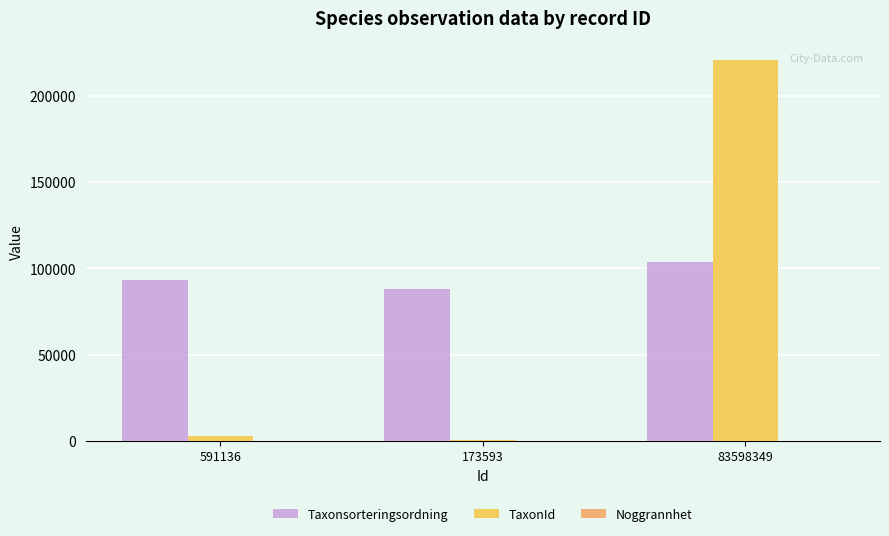

What is the maximum value shown in the chart?

220785